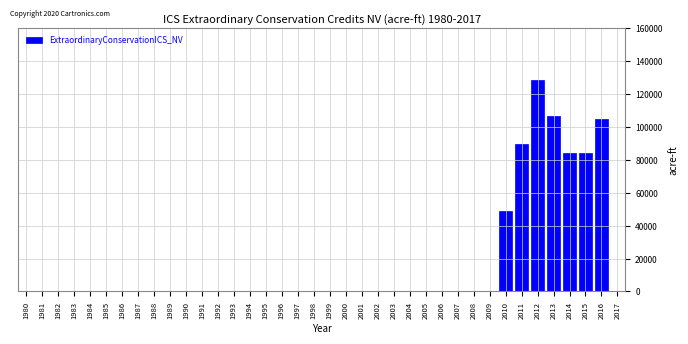

What is the greatest value displayed?

128603